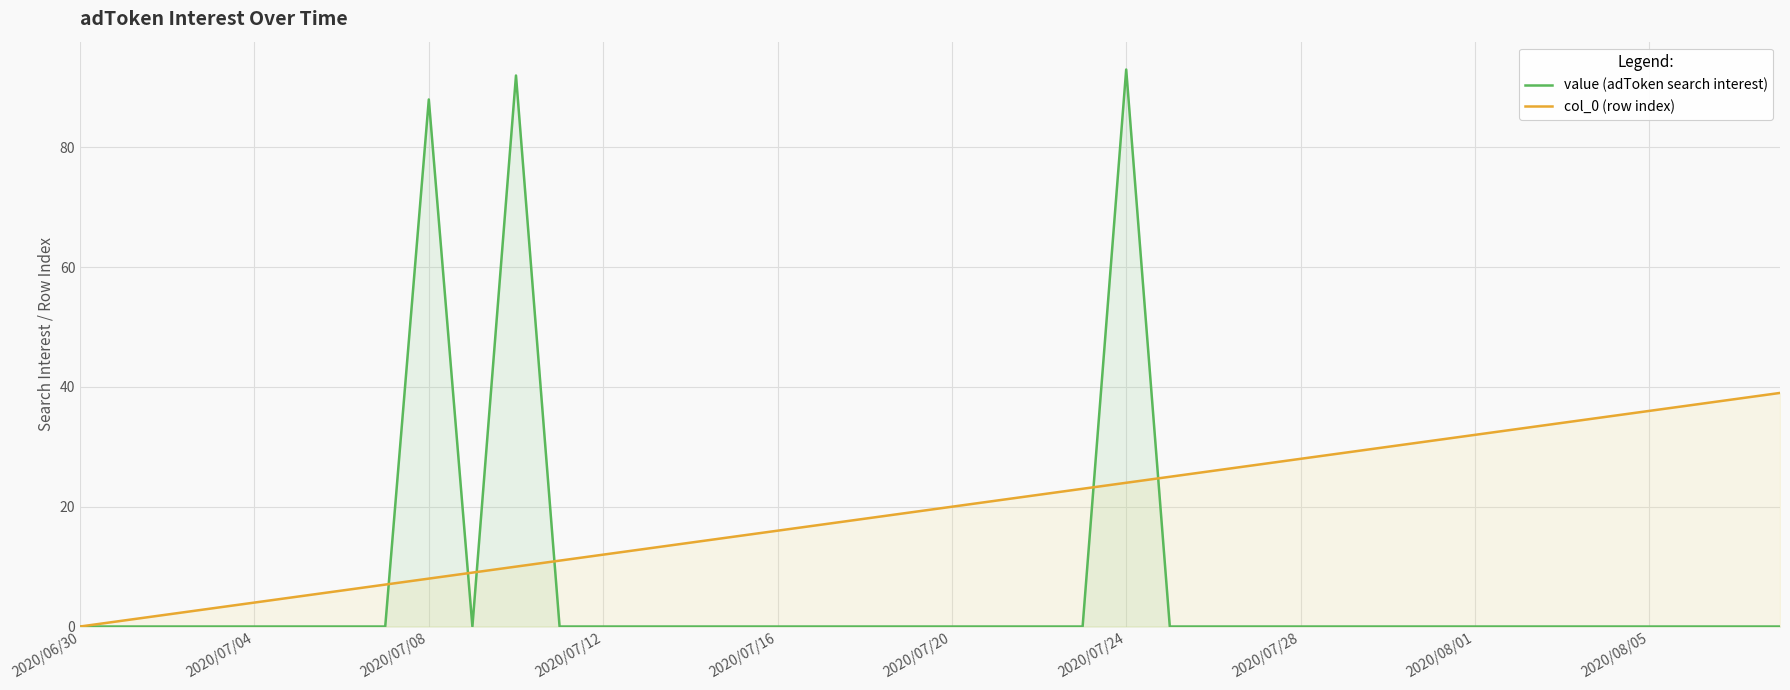

Which label corresponds to the largest value in the chart?

2020/07/24